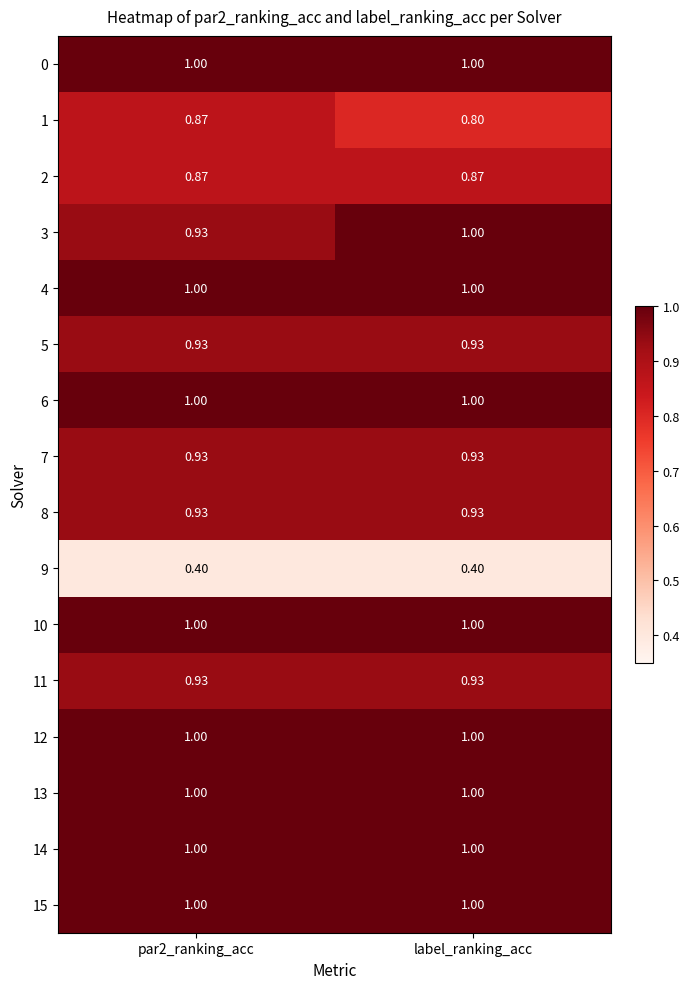

Count the number of data series in this chart.

16